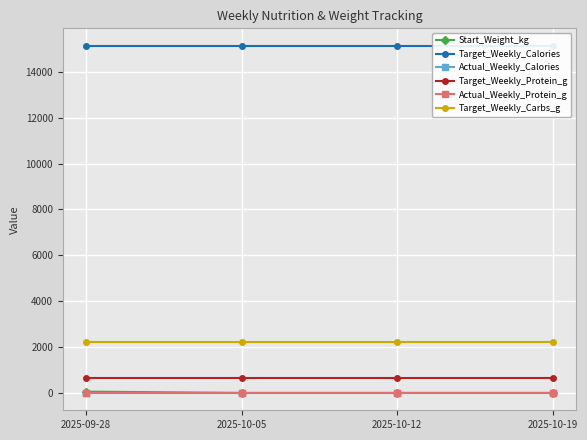

Which series has the largest total across all categories?

Target_Weekly_Calories